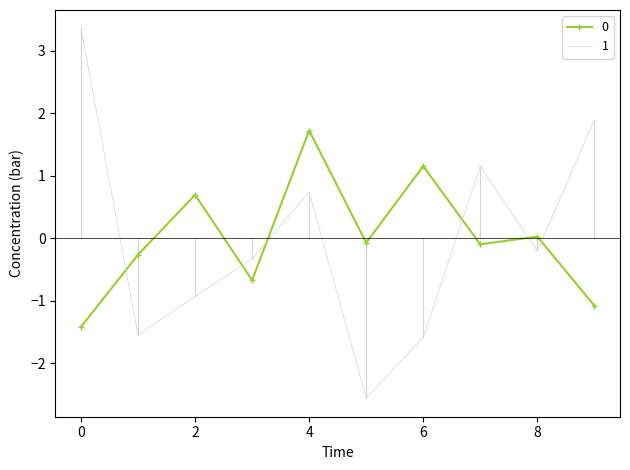

What is the lowest value of the 1 series?

-2.6